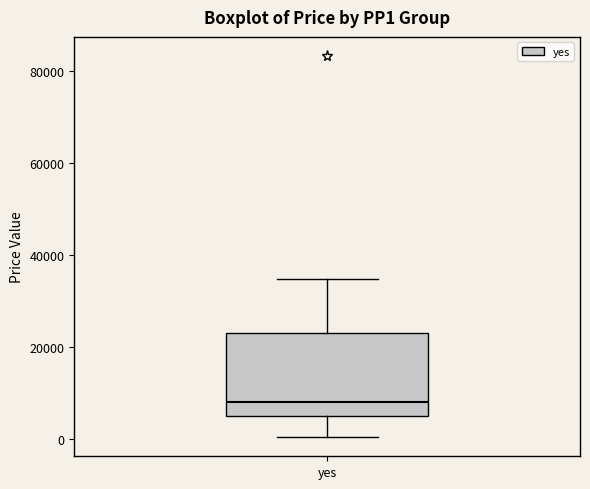

Read this box plot against the y-axis: the position of the median line, the range covered by the box, and the ends of both whiskers. The values are not printed on the chart, so give them approximately, as read against the axis.

median 8000, box 4000 to 22000, whiskers 0 to 34000